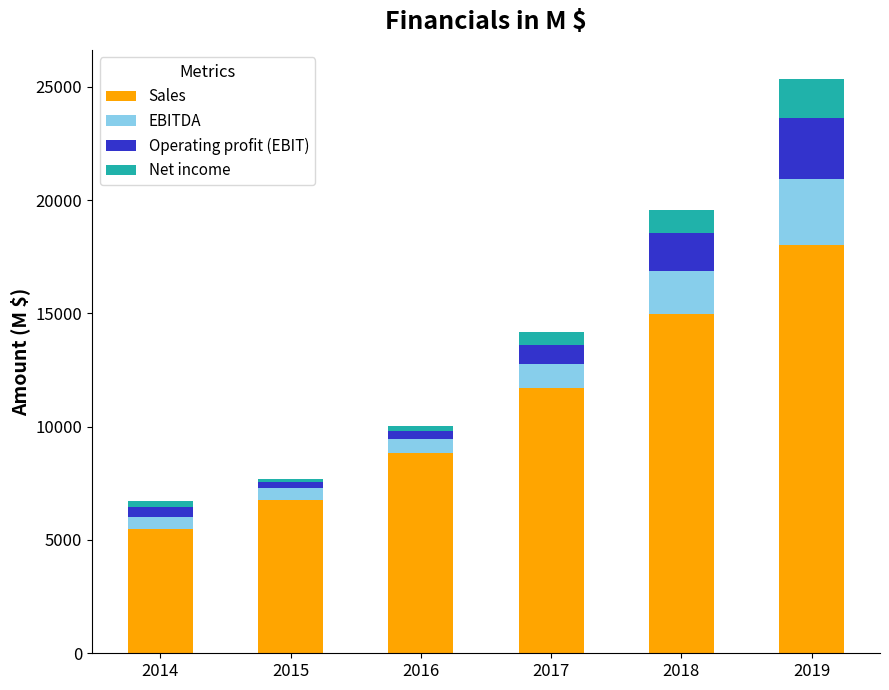

Which category has the highest value in the Sales series?

2019